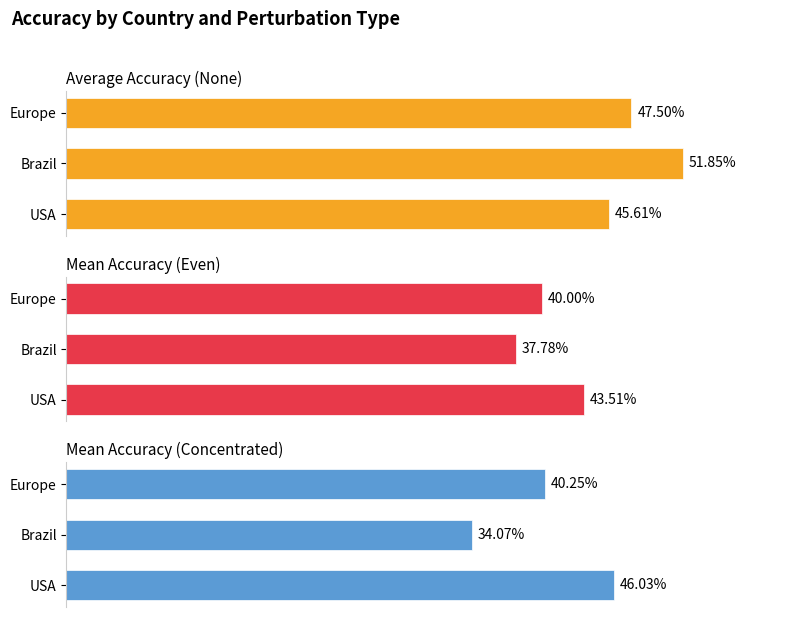

What is the sum of all Average Accuracy (None) values?

1.4